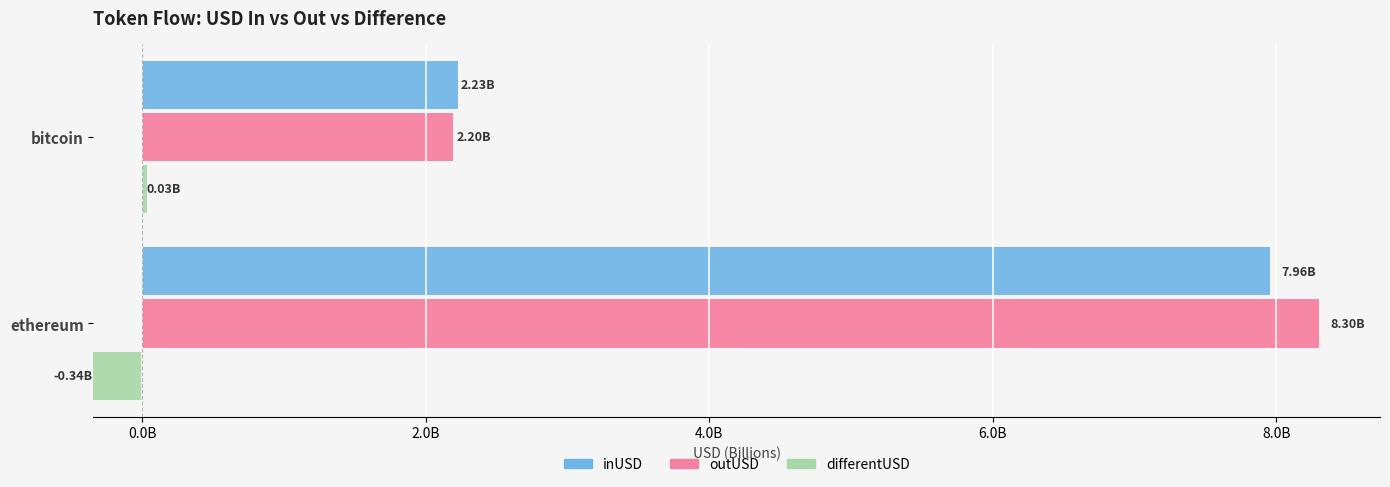

How many bars are there in each group?

3